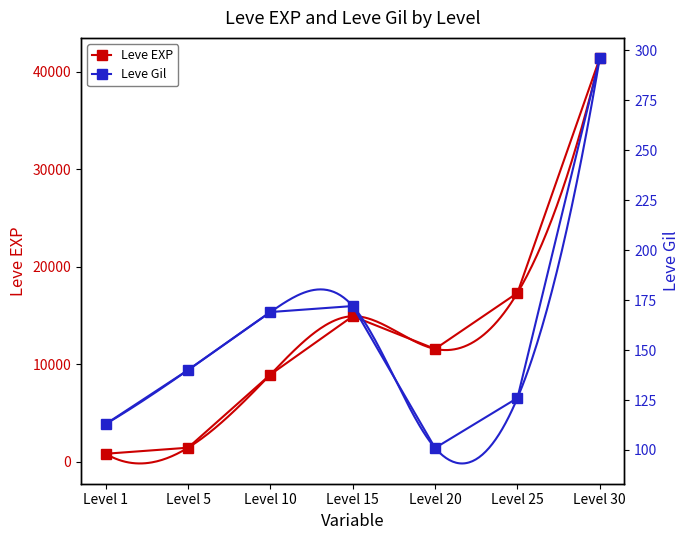

At which label does Leve EXP reach its minimum?

Level 1